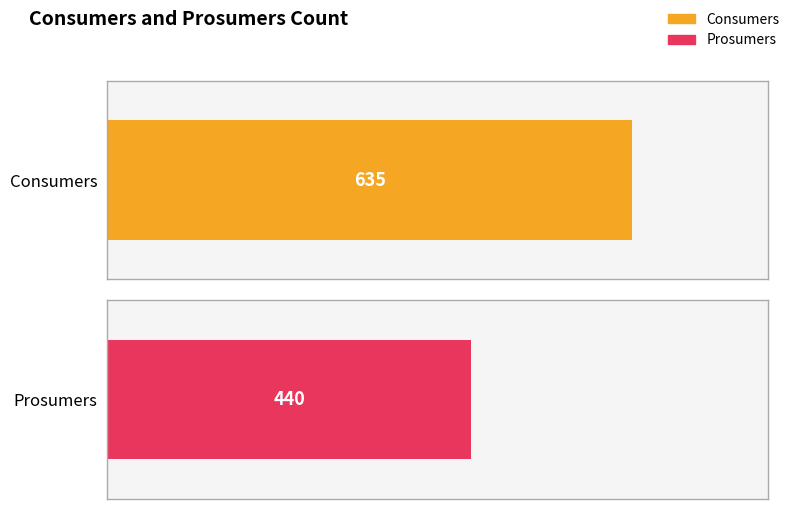

What is the difference between the highest and lowest values at 4?

195